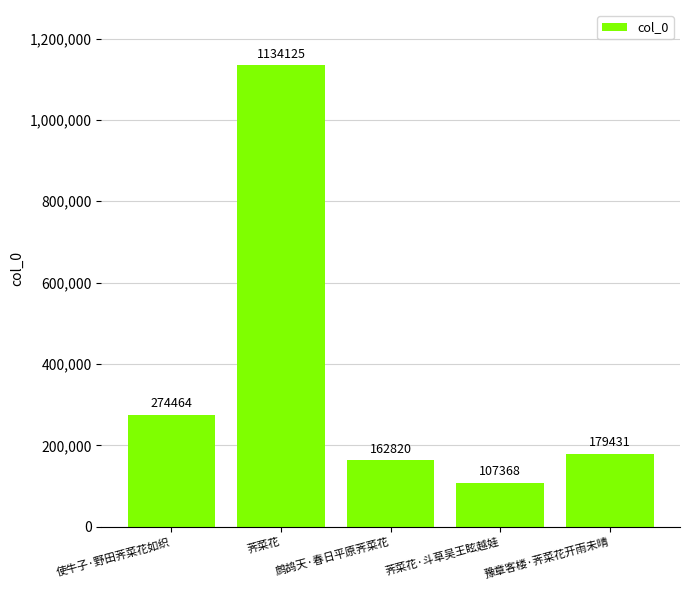

What is the difference between the maximum and minimum values?

1026757